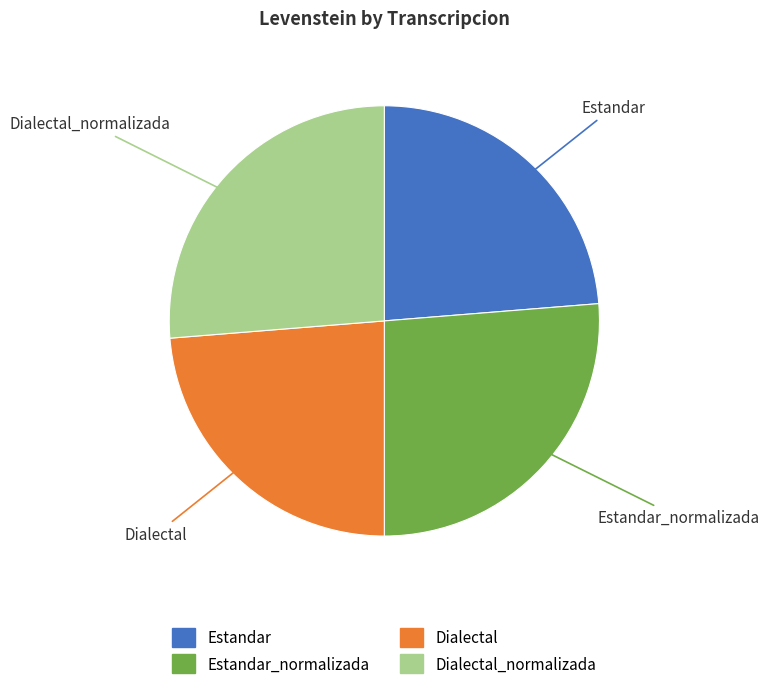

Is there any slice that represents more than half of the pie?

No